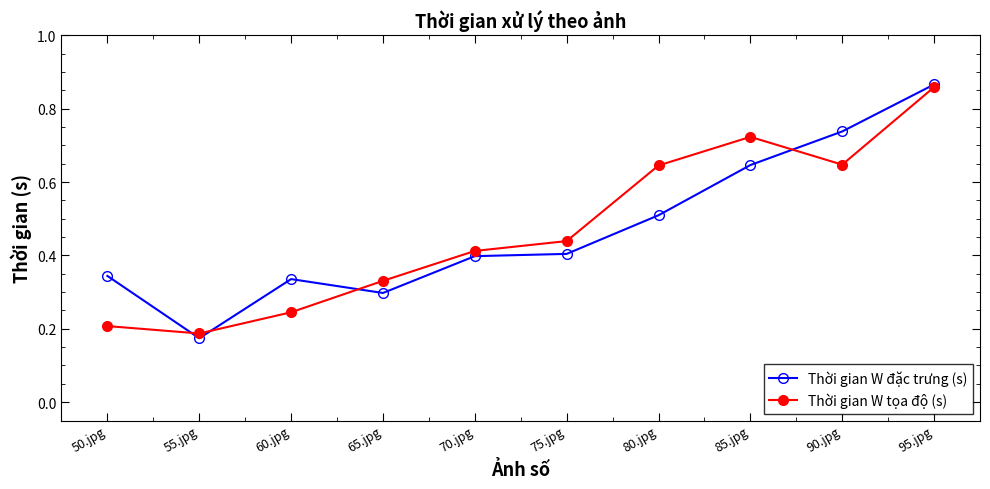

How many interior local valleys does the Thời gian W tọa độ (s) series have?

2